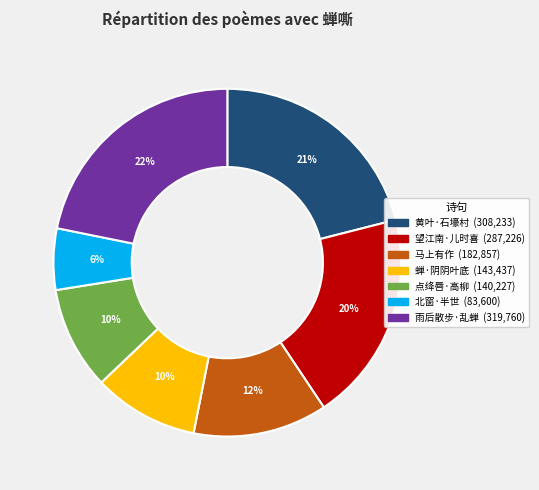

To the nearest percent, what is the average slice percentage?

14%